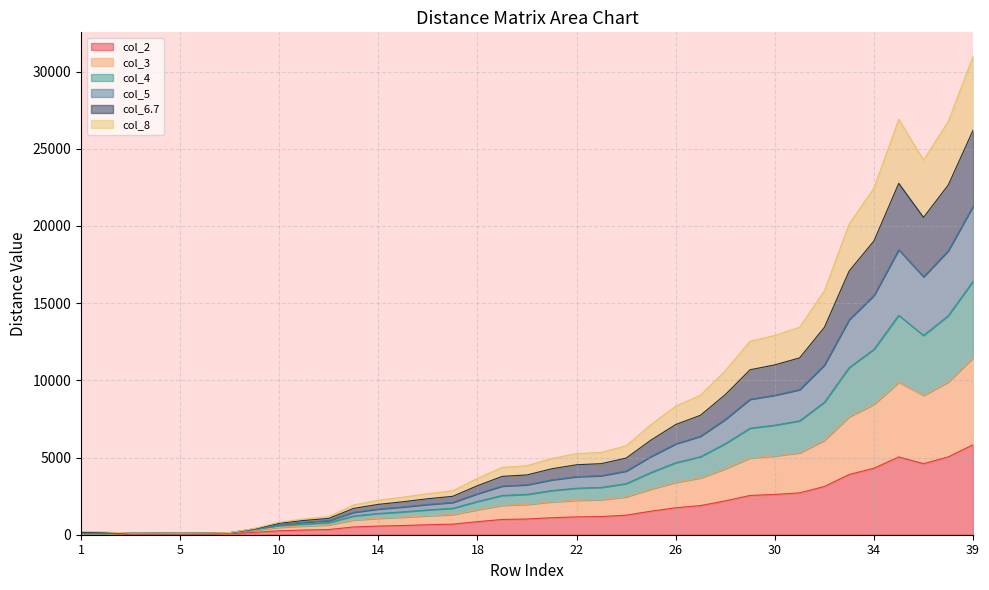

What is the approximate value of col_4 at 6.7?

108.5